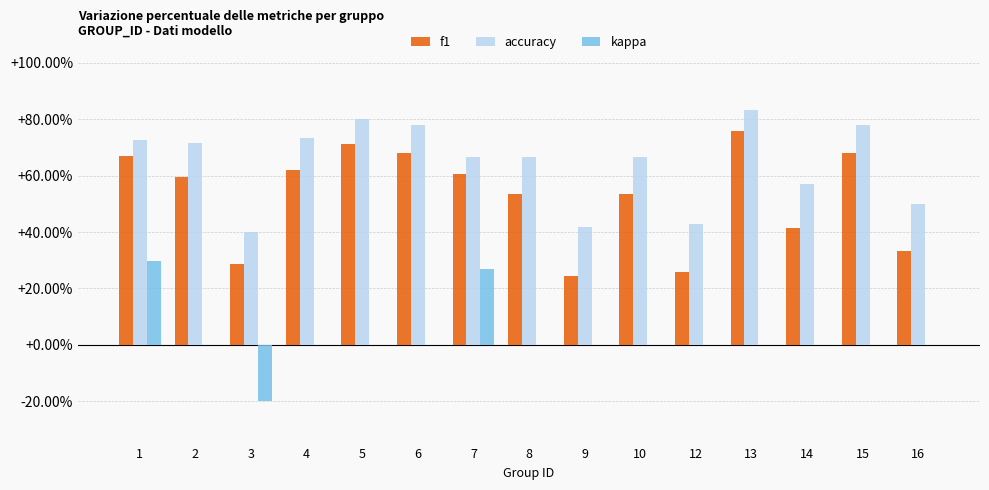

What are all the series names shown in the legend?

f1, accuracy, kappa